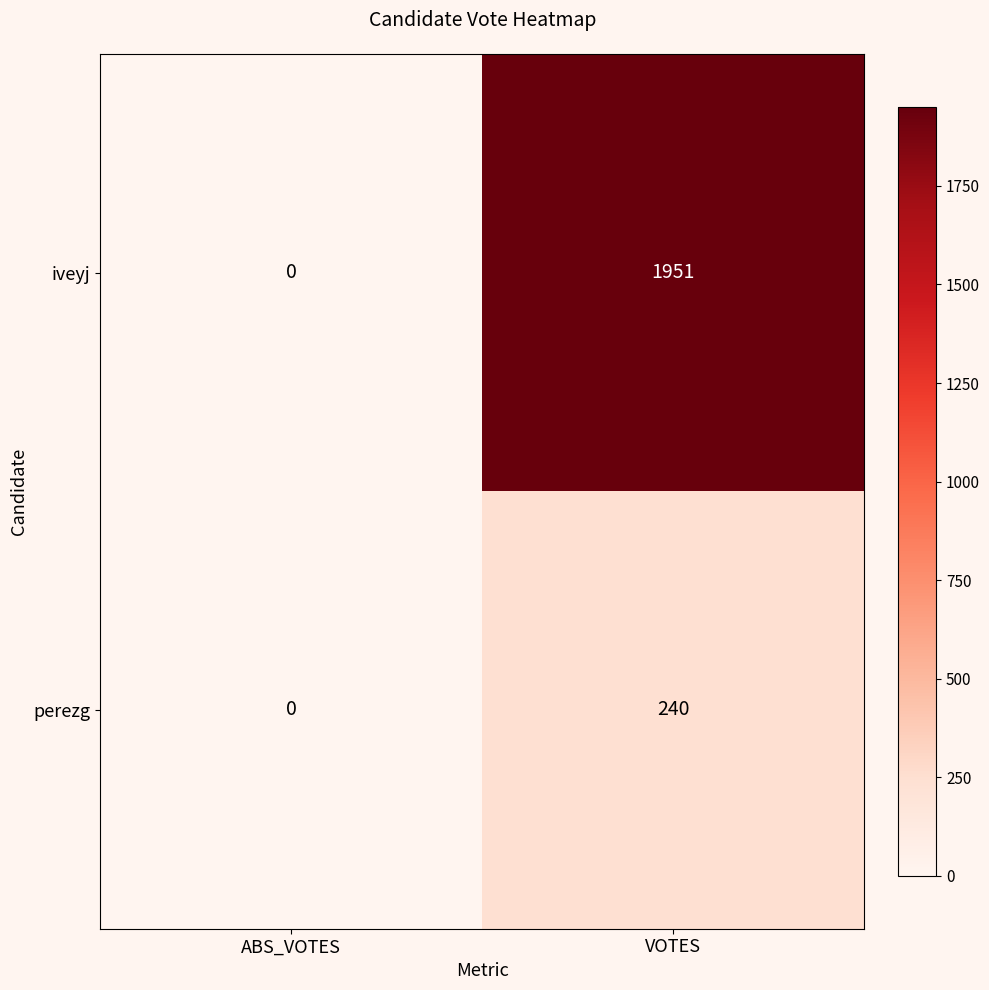

At which category does the chart reach its peak across all series?

VOTES